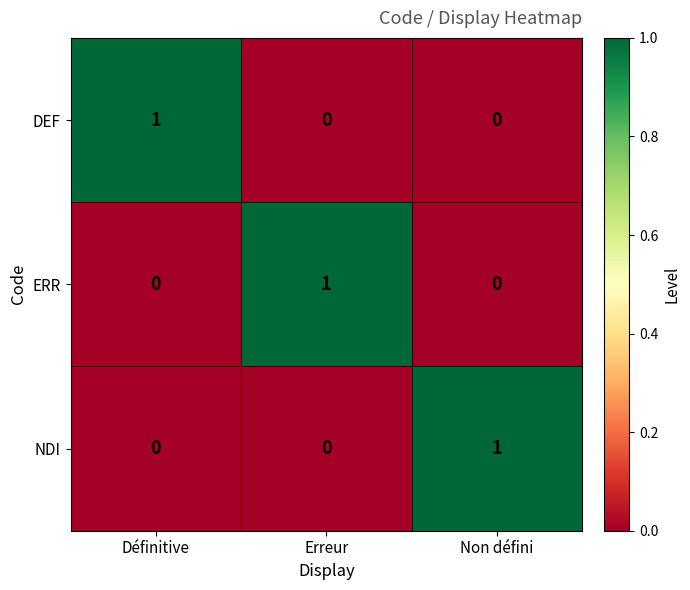

At how many categories does at least one series exceed 0?

3